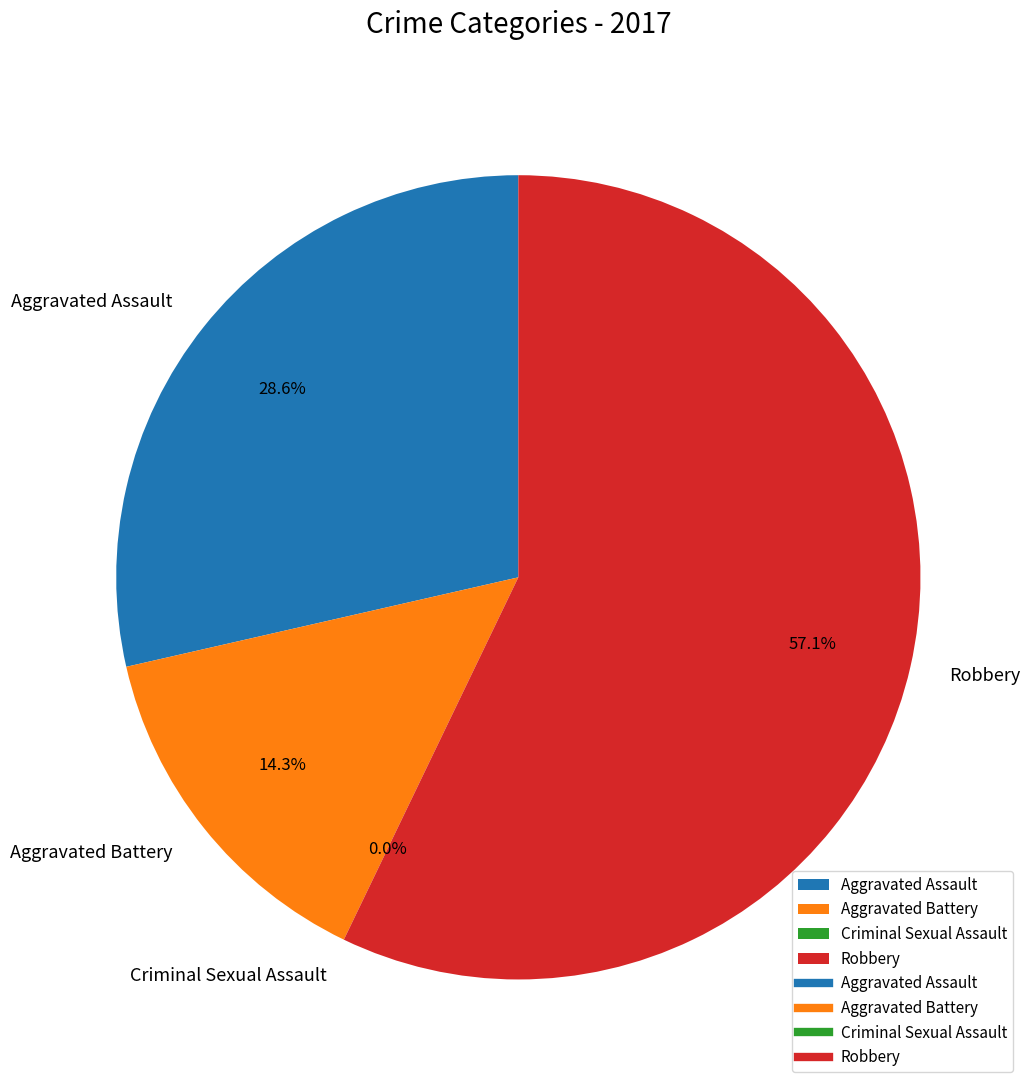

Does Robbery represent more than half of the total?

Yes